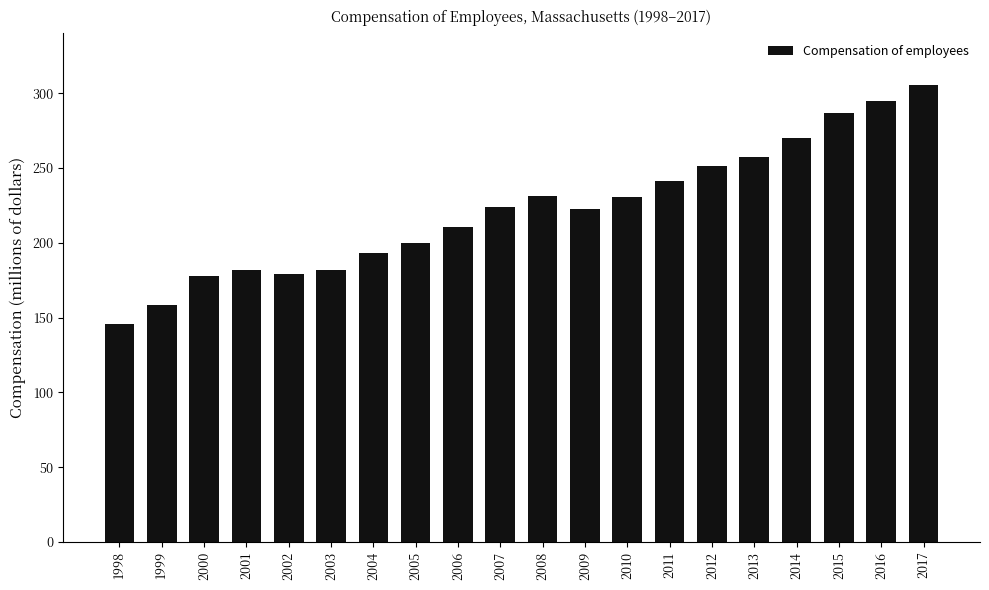

The chart shows a value of 223940800 at 2007. True or false?

True